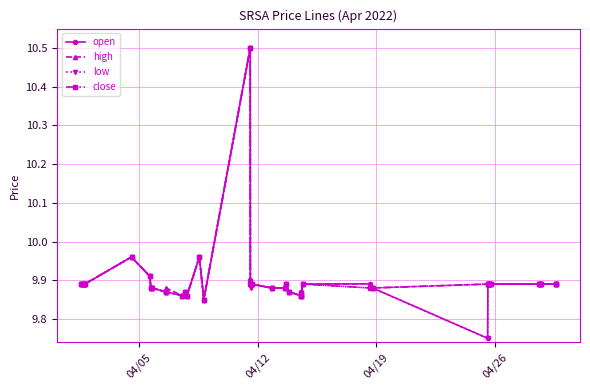

True or false: open has more than 0 points higher than both neighbors.

True